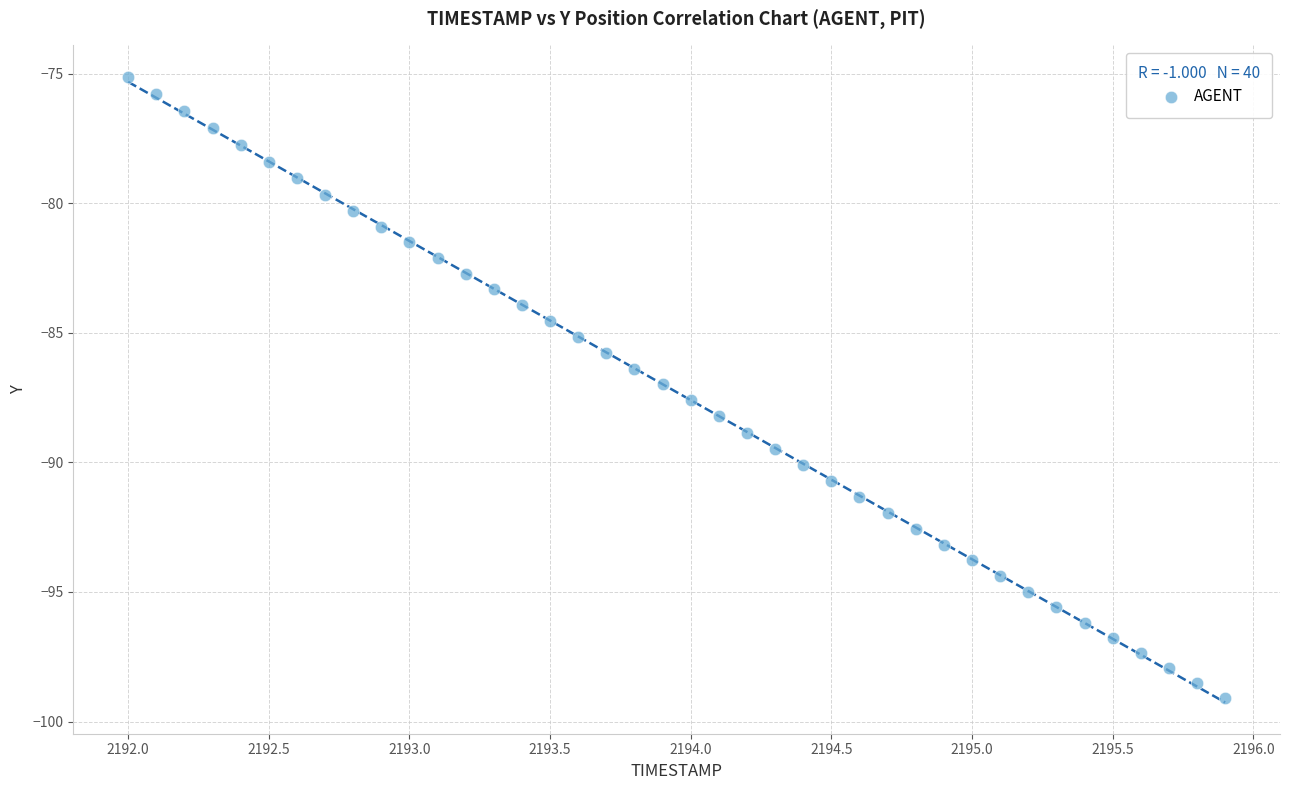

What is the range of Y values (max minus min)?

24.0